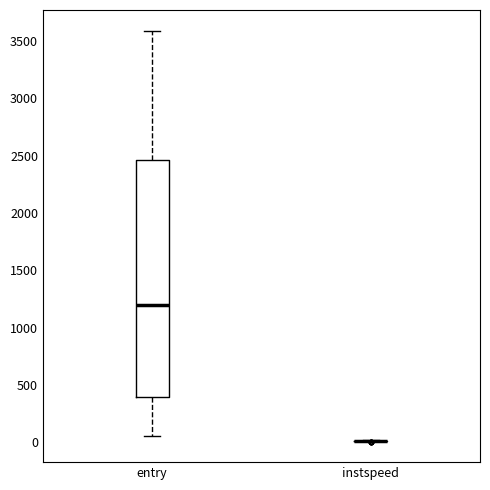

Reading left to right, read every box against the y-axis: the position of its median line, the range the box covers, and the ends of its whiskers. The values are not printed on the chart, so give them approximately, as read against the axis.

entry: median 1200, box 400 to 2450, whiskers 50 to 3600
instspeed: box collapsed to a line at 0, whiskers 0 to 0